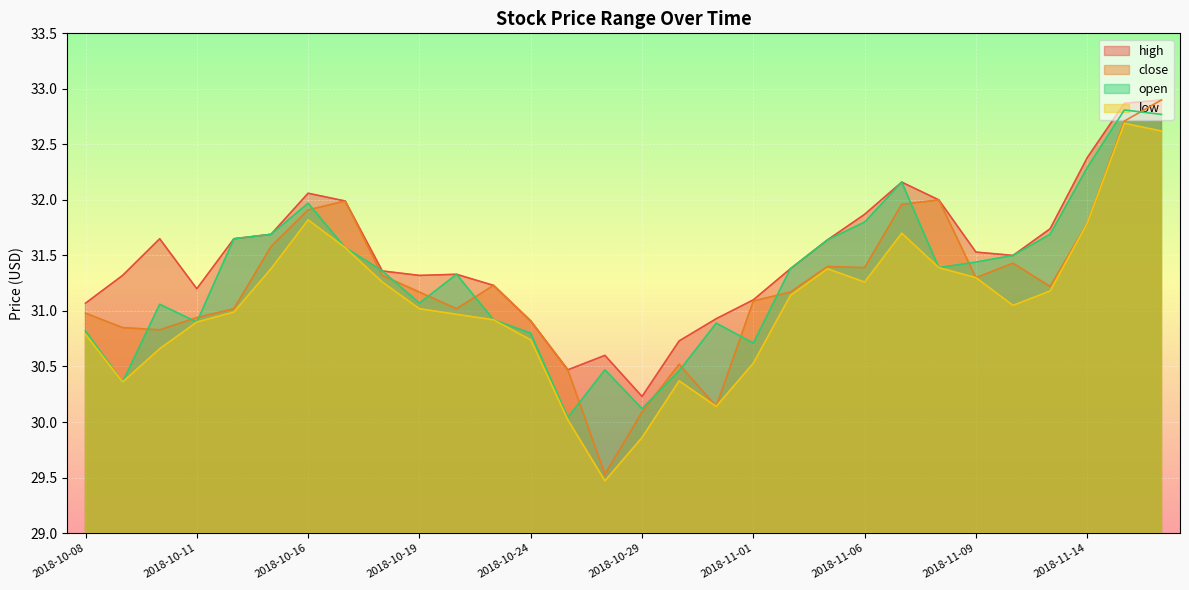

Where is high nearest to the value 31?

2018-10-08